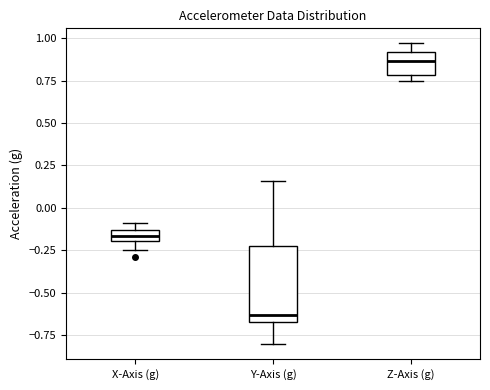

Where is the upper edge of the box for Y-Axis (g) on the y-axis? The values are not printed on the chart, so give them approximately, as read against the axis.

-0.20